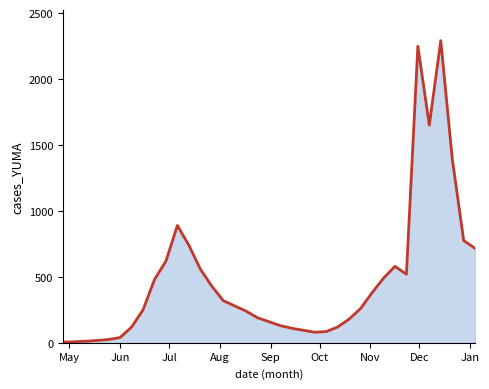

What is the greatest value displayed?

2292